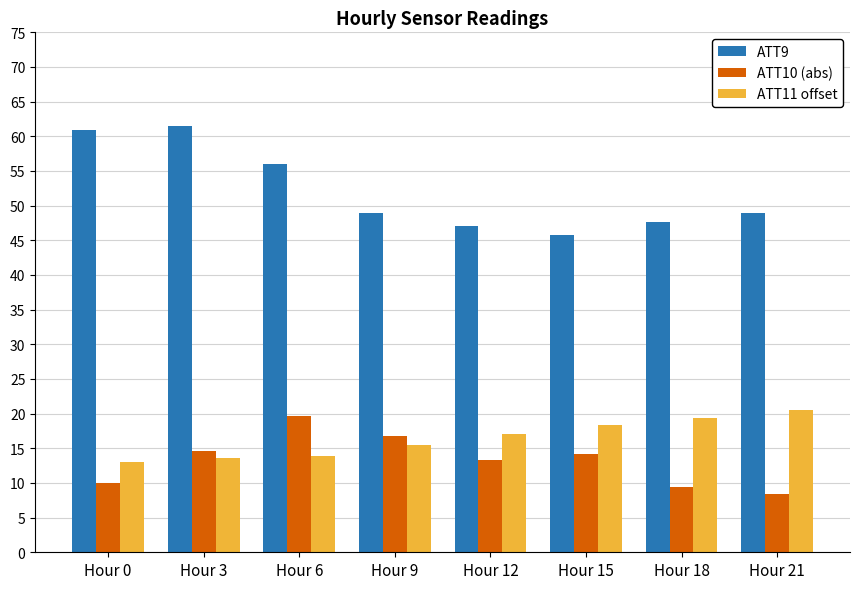

What is the total value across all series at Hour 9?

81.2